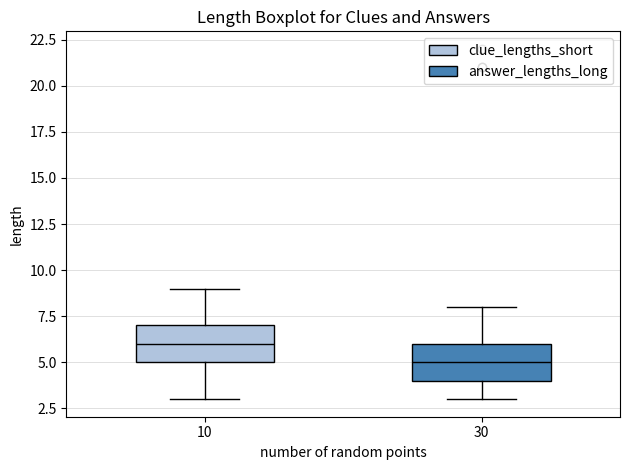

Reading left to right, read every box against the y-axis: the position of its median line, the range the box covers, and the ends of its whiskers. The values are not printed on the chart, so give them approximately, as read against the axis.

10: median 6, box 5 to 7, whiskers 3 to 9
30: median 5, box 4 to 6, whiskers 3 to 8